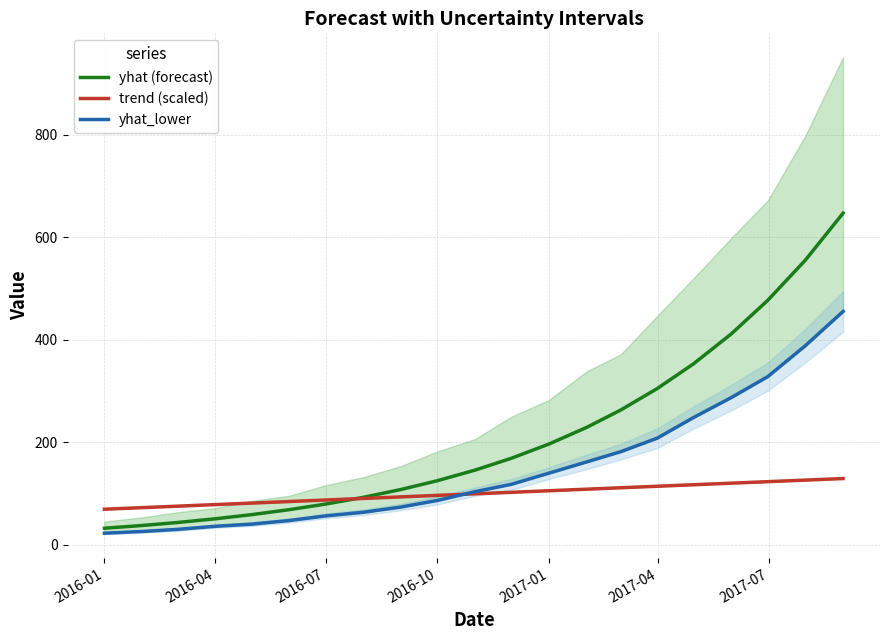

What is the maximum value shown in the chart?

646.7